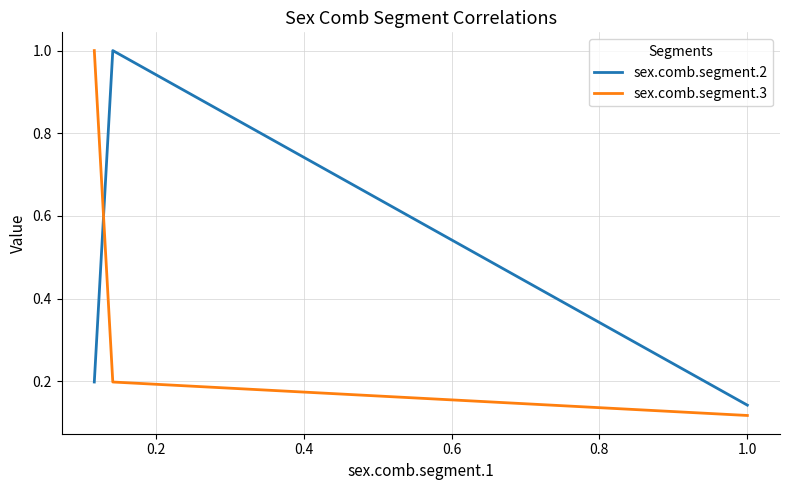

What is the value of the sex.comb.segment.3 point at the 2nd from the left?

0.2